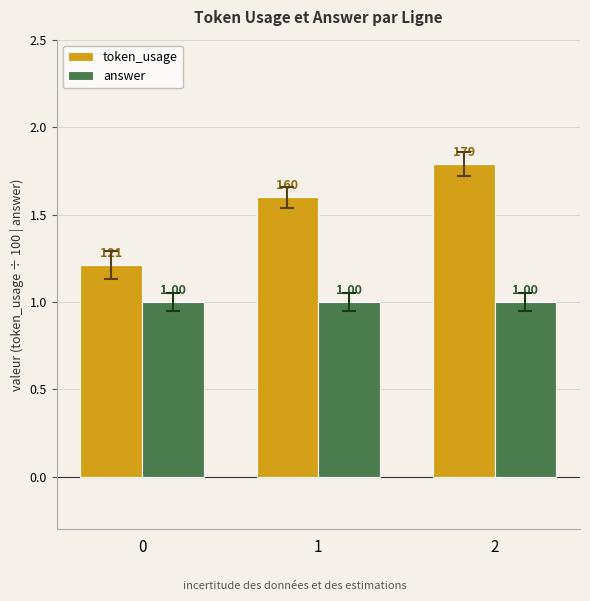

What are all the series names shown in the legend?

token_usage, answer